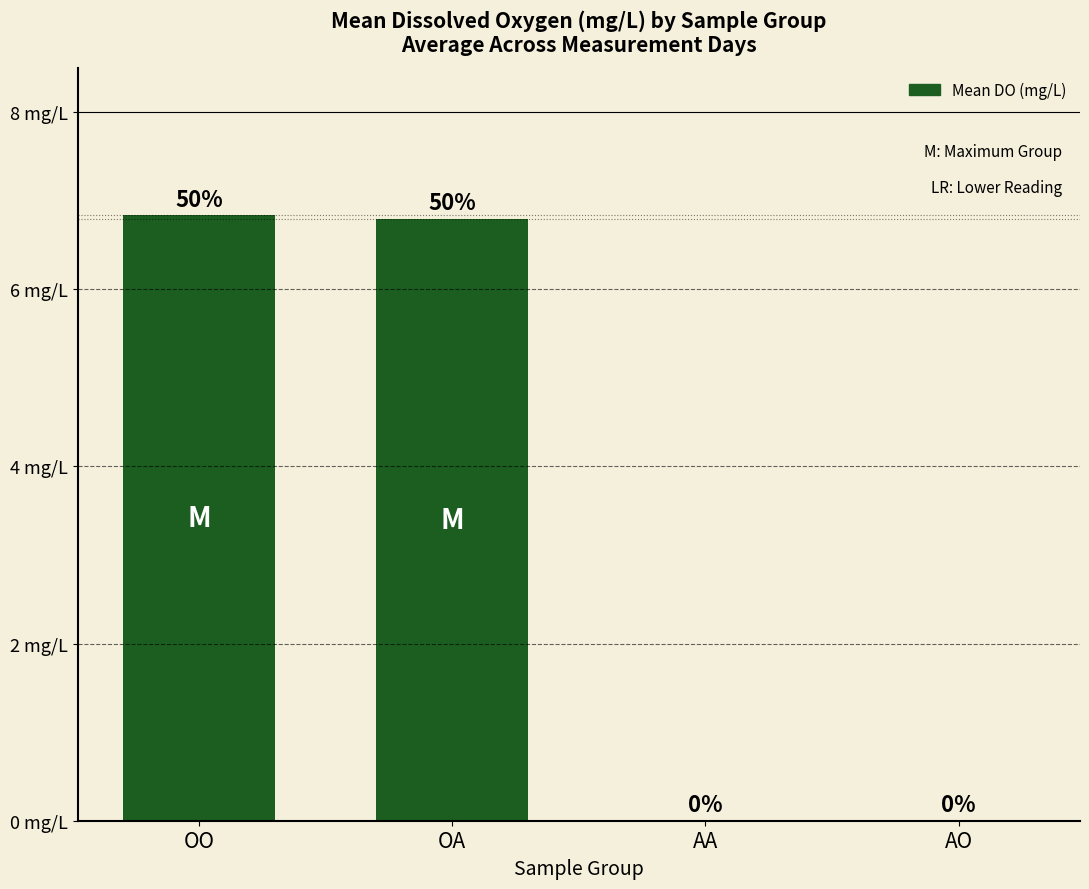

Between OO and AO, which is larger?

OO